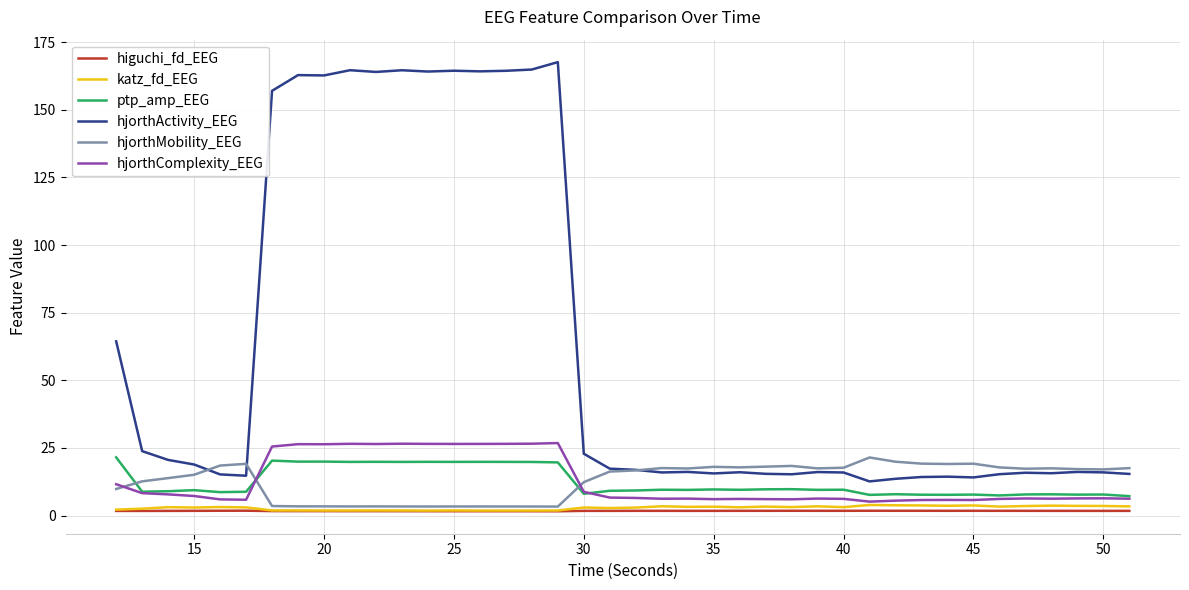

Which series has the widest spread of values?

hjorthActivity_EEG